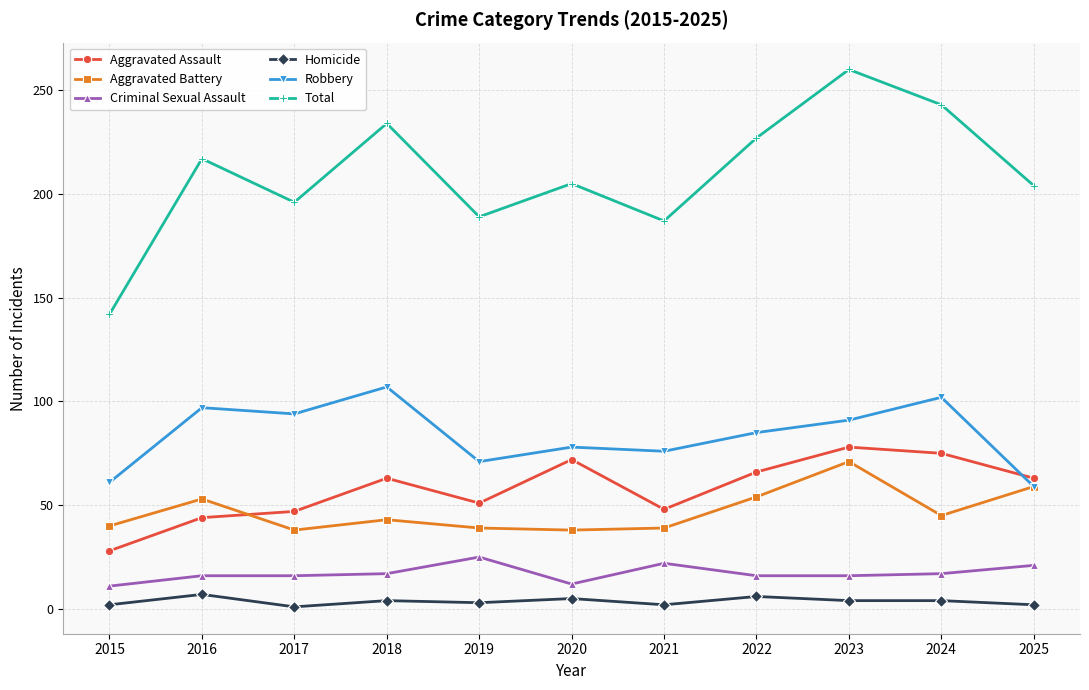

At how many categories does at least one series exceed 106?

11